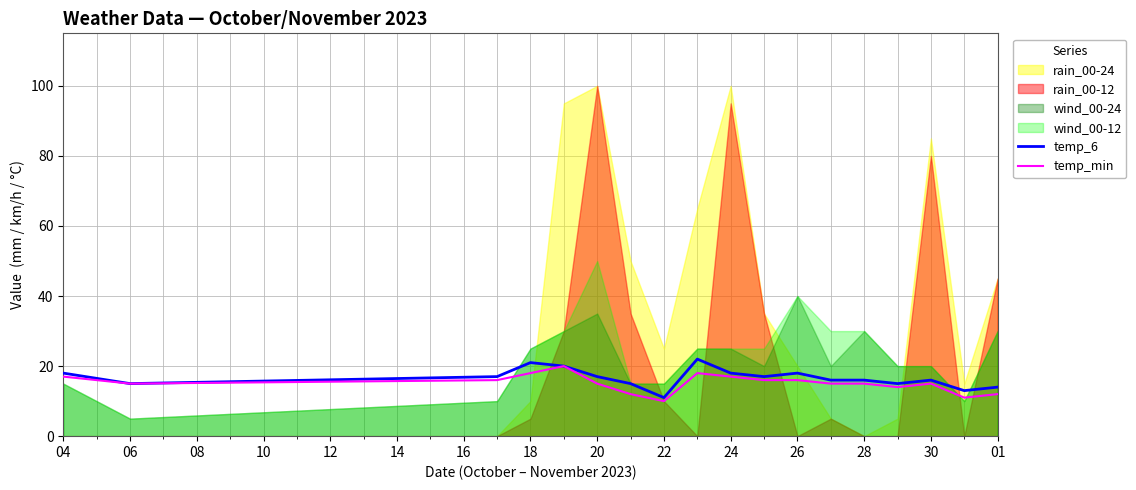

What value does the temp_6 series have at 28, to the nearest 10?

20